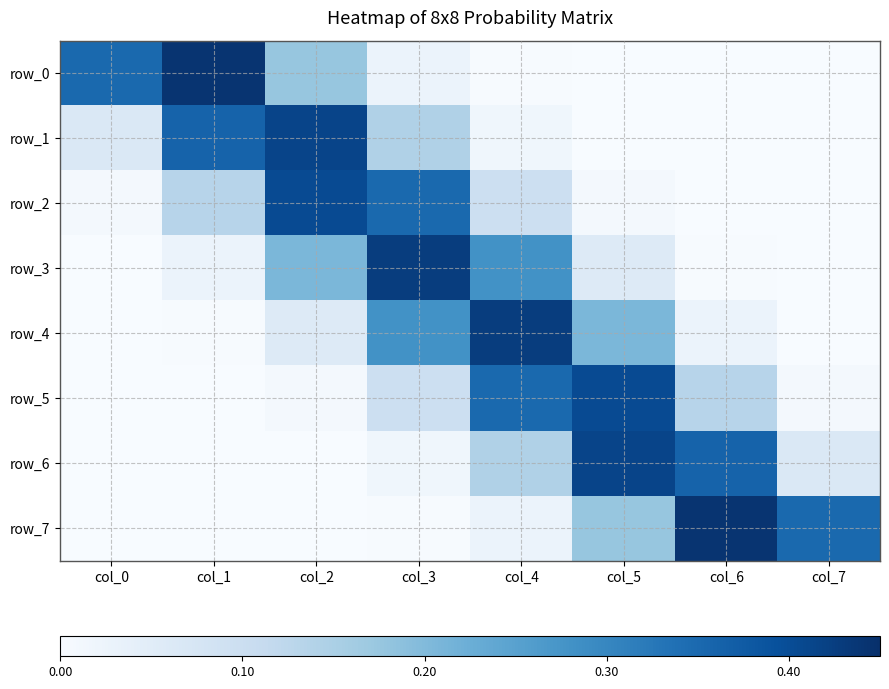

What is the difference between the highest and lowest values at col_4?

0.4